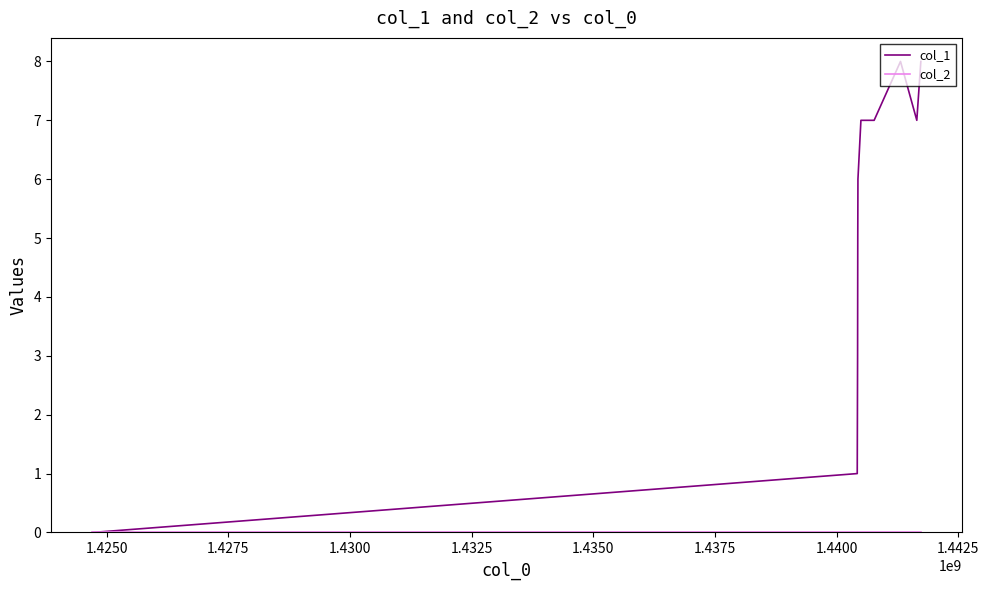

What is the greatest value displayed?

8